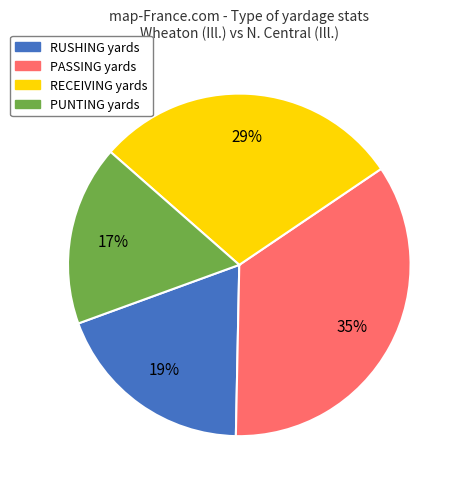

Is the sum of RECEIVING and RUSHING greater than half?

No